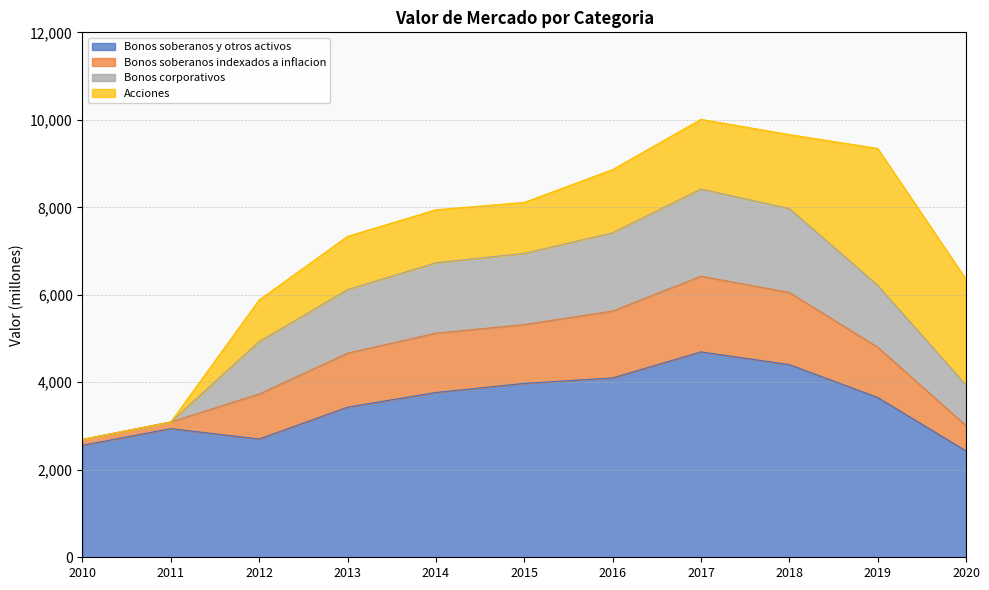

What is the maximum value for Bonos soberanos y otros activos?

4695